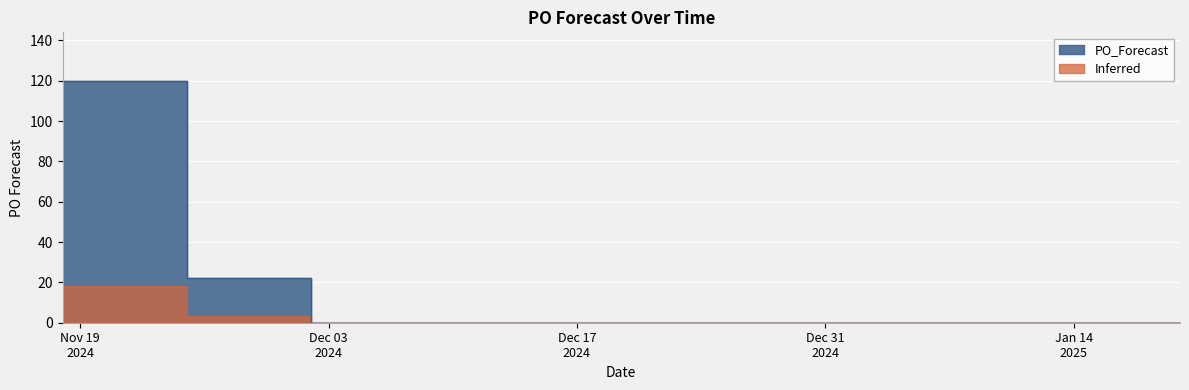

Rank the categories by value from highest to lowest.

2024-11-18, 2024-11-25, 2024-12-02, 2024-12-09, 2024-12-16, 2024-12-23, 2024-12-30, 2025-01-06, 2025-01-13, 2025-01-20